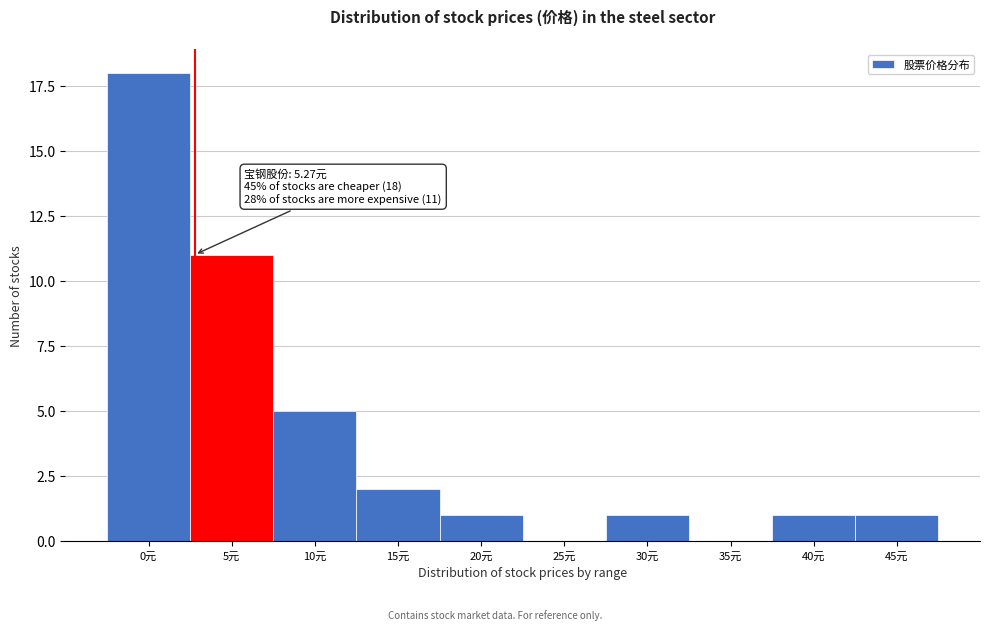

Reading left to right, transcribe all the data shown in this chart.

0元=18	5元=11	10元=5	15元=2	20元=1	25元=0	30元=1	35元=0	40元=1	45元=1